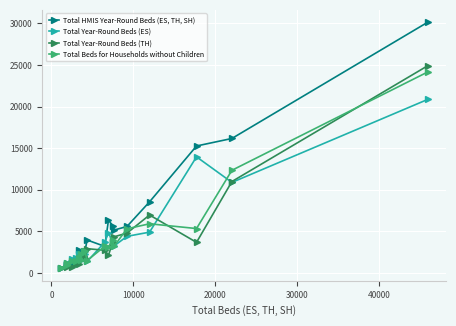

Which series has the largest range (max minus min)?

Total HMIS Year-Round Beds (ES, TH, SH)